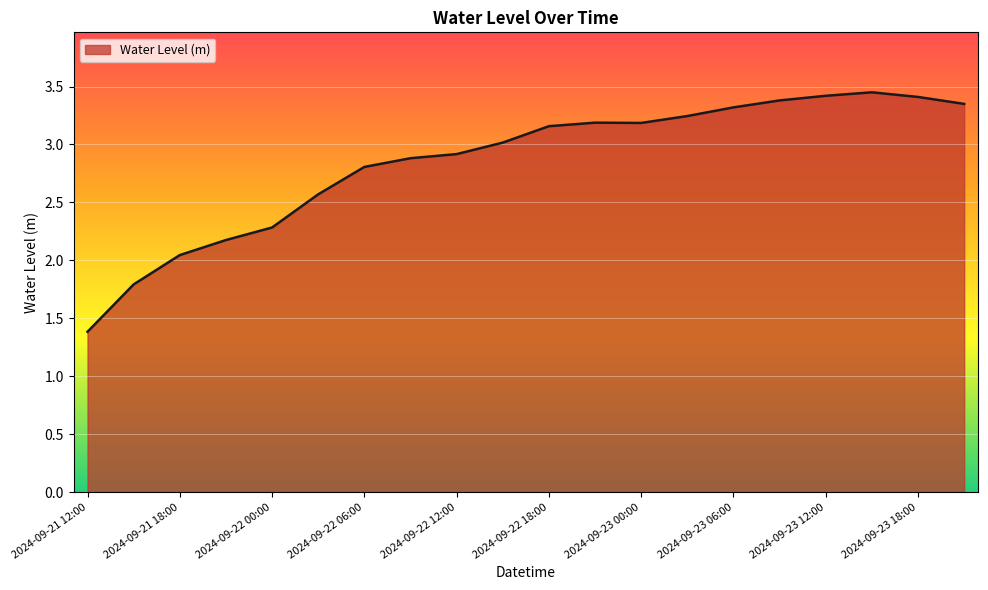

What is the smallest value displayed?

1.4